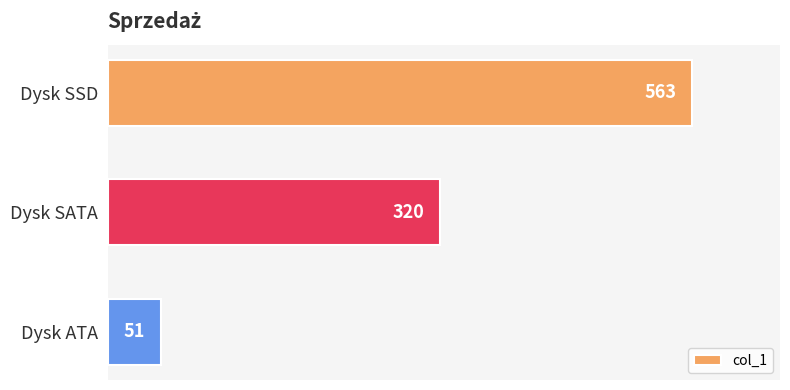

The chart shows a value of 563 at Dysk SSD. True or false?

True